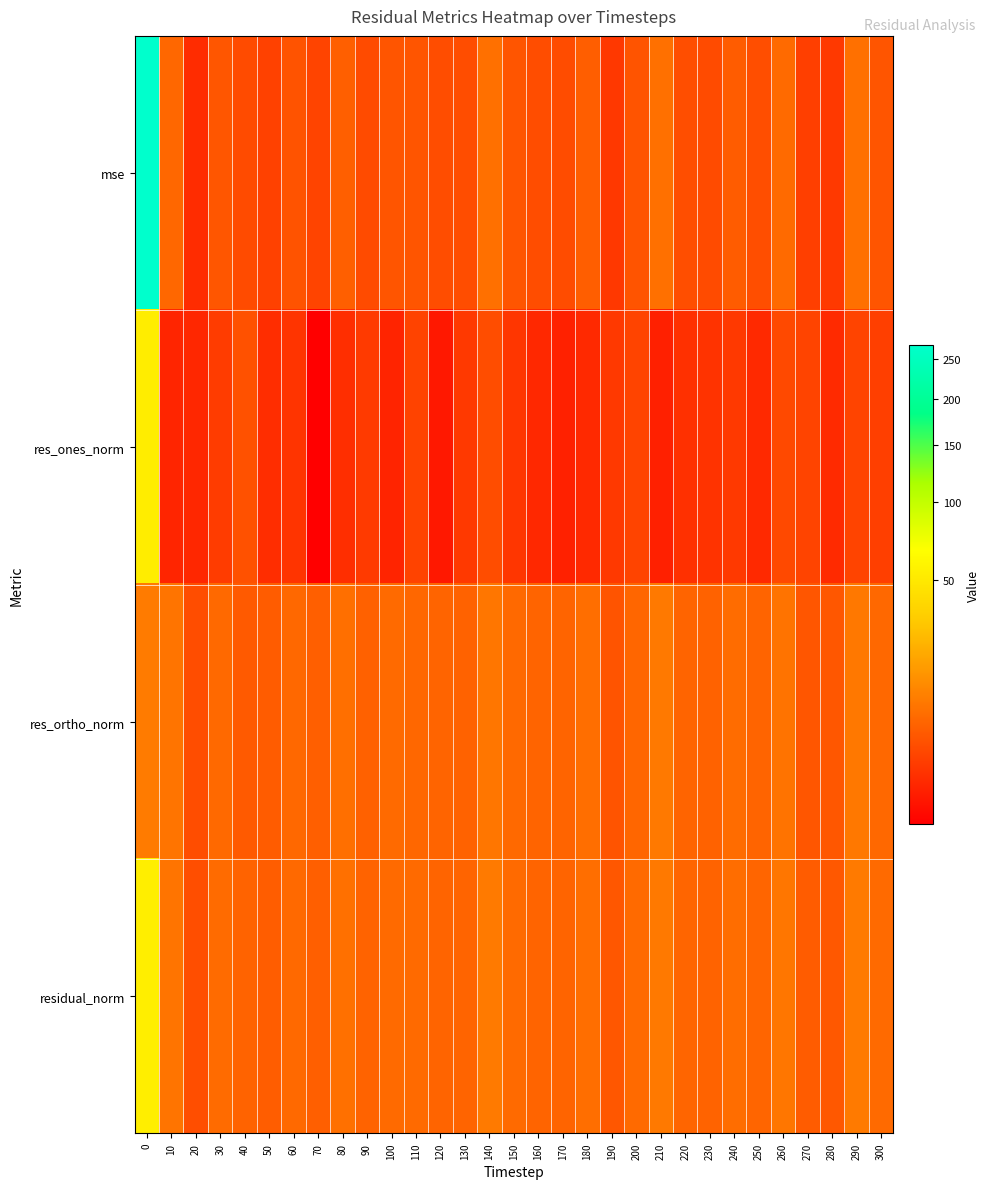

Rank the series by their average value, from lowest to highest.

res_ones_norm, res_ortho_norm, residual_norm, mse